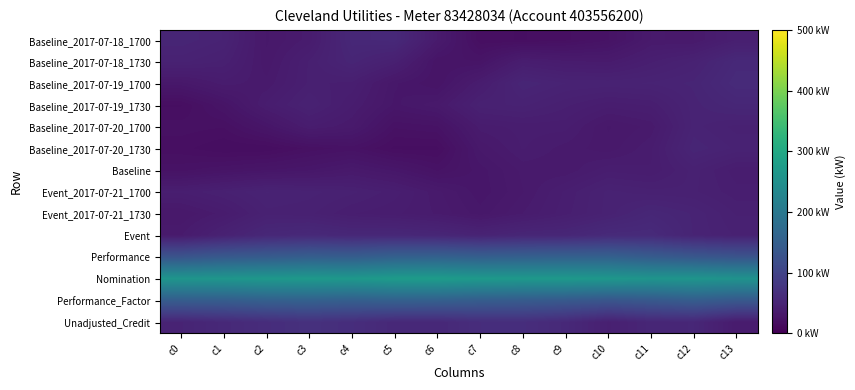

Reading right to left, extract all data points from this chart.

Baseline_2017-07-18_1700: c13=42.8	c12=35.0	c11=35.2	c10=25.3	c9=20.9	c8=19.4	c7=20.0	c6=36.8	c5=57.9	c4=55.7	c3=37.9	c2=32.9	c1=48.7	c0=52.2
Baseline_2017-07-18_1730: c13=57.4	c12=47.1	c11=42.6	c10=36.7	c9=37.7	c8=40.3	c7=27.5	c6=27.6	c5=44.5	c4=52.0	c3=43.3	c2=33.7	c1=44.4	c0=47.5
Baseline_2017-07-19_1700: c13=60.1	c12=51.3	c11=49.1	c10=48.3	c9=48.8	c8=52.4	c7=39.4	c6=27.5	c5=31.6	c4=42.4	c3=43.4	c2=35.8	c1=38.2	c0=32.5
Baseline_2017-07-19_1730: c13=54.5	c12=49.9	c11=41.4	c10=39.8	c9=43.5	c8=47.5	c7=45.9	c6=34.5	c5=30.7	c4=39.1	c3=46.9	c2=39.6	c1=27.6	c0=19.3
Baseline_2017-07-20_1700: c13=46.1	c12=49.6	c11=35.8	c10=33.0	c9=39.8	c8=39.9	c7=38.0	c6=25.1	c5=23.7	c4=35.6	c3=39.1	c2=29.3	c1=21.6	c0=22.4
Baseline_2017-07-20_1730: c13=48.4	c12=52.1	c11=38.6	c10=33.9	c9=36.3	c8=39.3	c7=33.6	c6=19.0	c5=18.9	c4=24.4	c3=22.1	c2=17.9	c1=17.6	c0=20.3
Baseline: c13=39.8	c12=45.8	c11=39.2	c10=40.5	c9=35.6	c8=35.8	c7=30.3	c6=25.0	c5=30.7	c4=34.6	c3=31.0	c2=29.2	c1=27.1	c0=24.7
Event_2017-07-21_1700: c13=41.7	c12=45.2	c11=45.7	c10=47.4	c9=41.4	c8=35.0	c7=29.9	c6=35.8	c5=41.9	c4=45.5	c3=47.6	c2=49.0	c1=44.9	c0=41.4
Event_2017-07-21_1730: c13=44.7	c12=50.4	c11=54.3	c10=47.7	c9=42.3	c8=37.1	c7=32.1	c6=36.8	c5=39.5	c4=41.1	c3=45.5	c2=46.2	c1=38.1	c0=33.3
Event: c13=46.5	c12=50.6	c11=60.3	c10=59.9	c9=54.3	c8=53.5	c7=49.6	c6=54.0	c5=56.0	c4=55.5	c3=58.3	c2=55.7	c1=47.0	c0=36.9
Performance: c13=130.1	c12=136.4	c11=144.5	c10=154.6	c9=154.6	c8=152.8	c7=150.7	c6=155.3	c5=154.3	c4=147.2	c3=149.2	c2=143.8	c1=140.0	c0=130.7
Nomination: c13=255.9	c12=260.9	c11=260.0	c10=265.2	c9=267.9	c8=267.5	c7=269.0	c6=274.6	c5=273.5	c4=266.8	c3=268.8	c2=266.4	c1=263.3	c0=261.5
Performance_Factor: c13=138.0	c12=146.3	c11=137.9	c10=132.4	c9=139.5	c8=143.3	c7=146.3	c6=151.8	c5=153.1	c4=149.9	c3=153.7	c2=152.4	c1=146.8	c0=145.8
Unadjusted_Credit: c13=37.4	c12=54.8	c11=53.8	c10=44.4	c9=57.8	c8=65.0	c7=64.4	c6=56.7	c5=57.2	c4=64.8	c3=69.8	c2=63.8	c1=57.5	c0=50.6